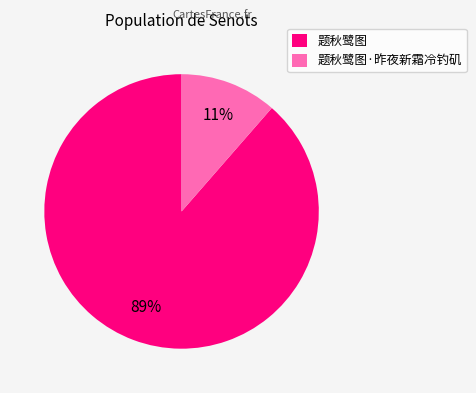

Which category has the smallest portion of the pie?

题秋鹭图·昨夜新霜冷钓矶